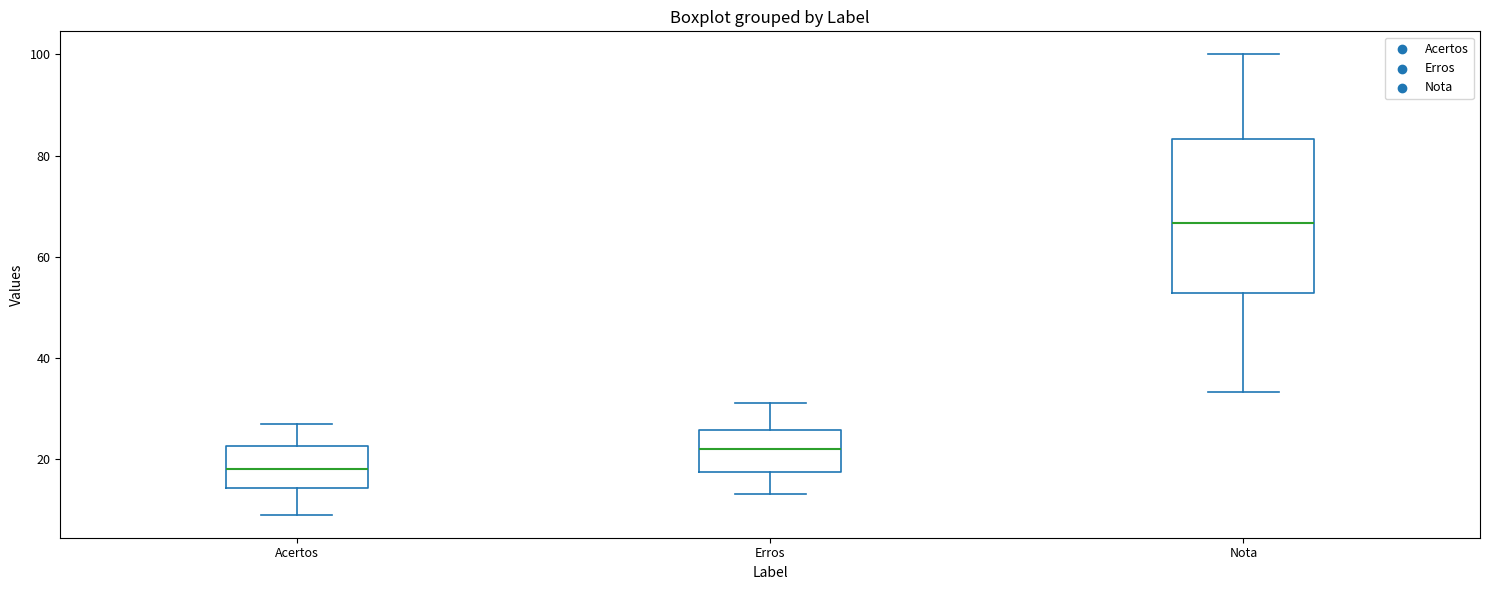

Where does the upper whisker of the box for Nota end on the y-axis? The values are not printed on the chart, so give them approximately, as read against the axis.

100